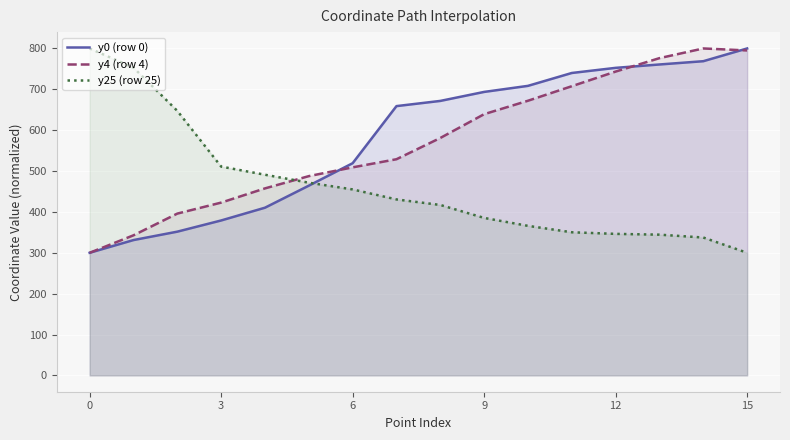

What is the difference between the maximum and minimum values in the y0 (row 0) series?

500.0